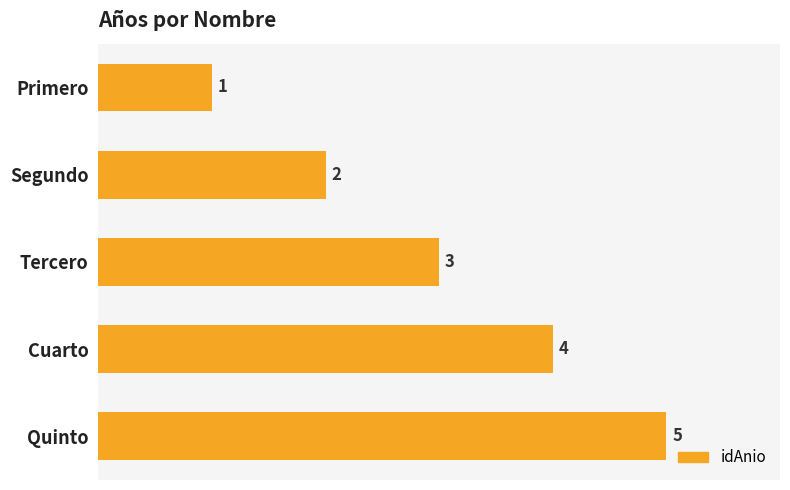

What is the label of the 5th bar from the bottom?

Primero